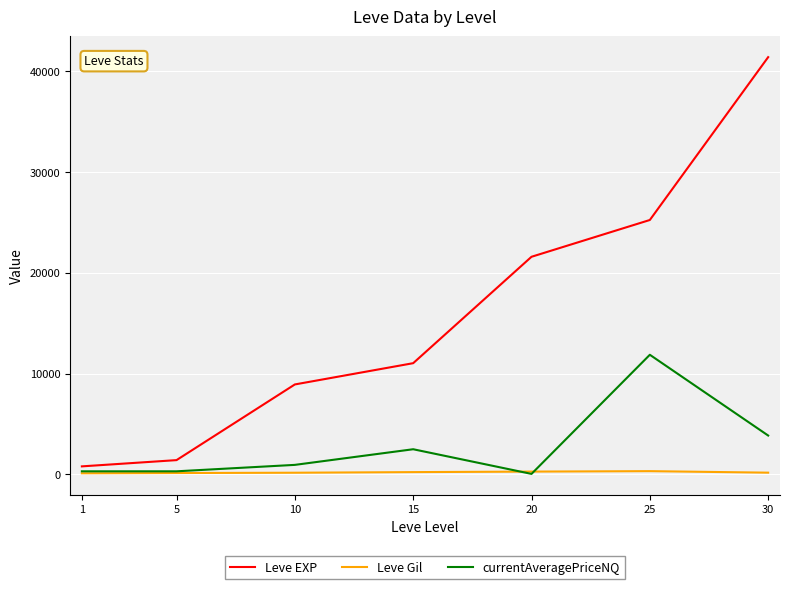

At which category is the sum across all series the highest?

30